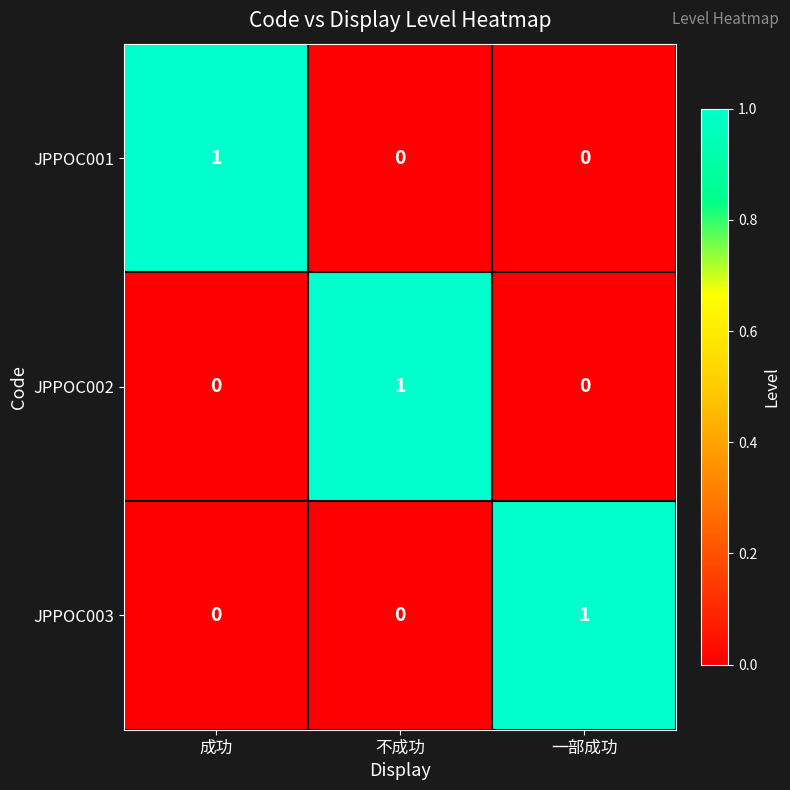

How many JPPOC003 values are between 0 and 1?

3